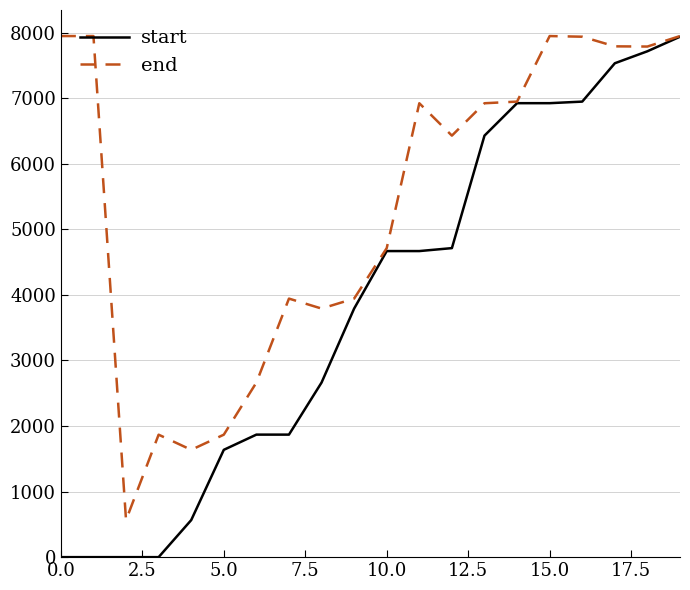

What is the greatest value displayed?

7949